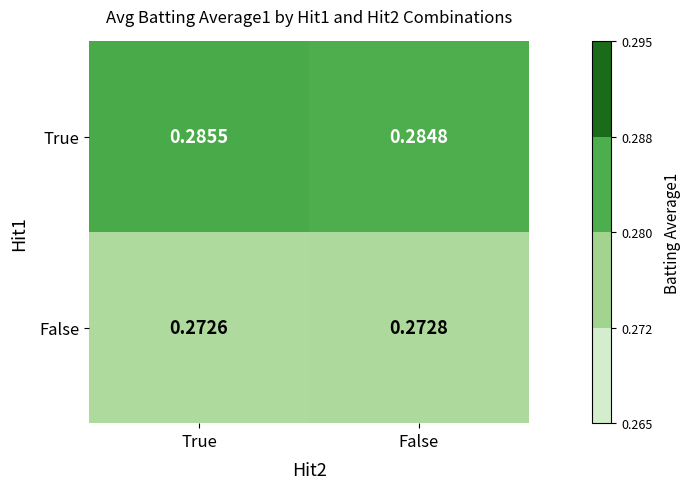

Which series has the widest spread of values?

True